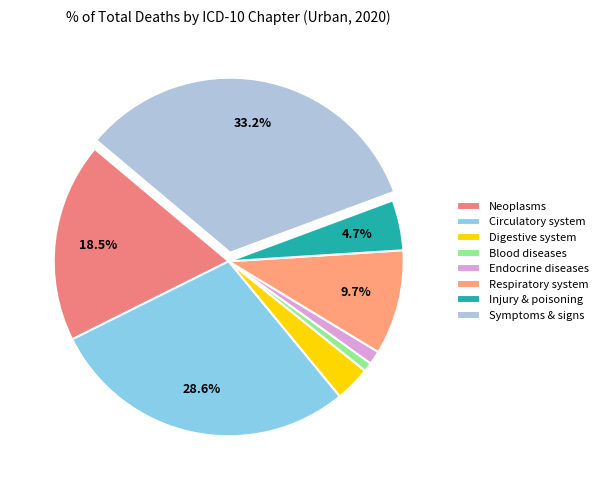

How many segments does this pie chart have?

8